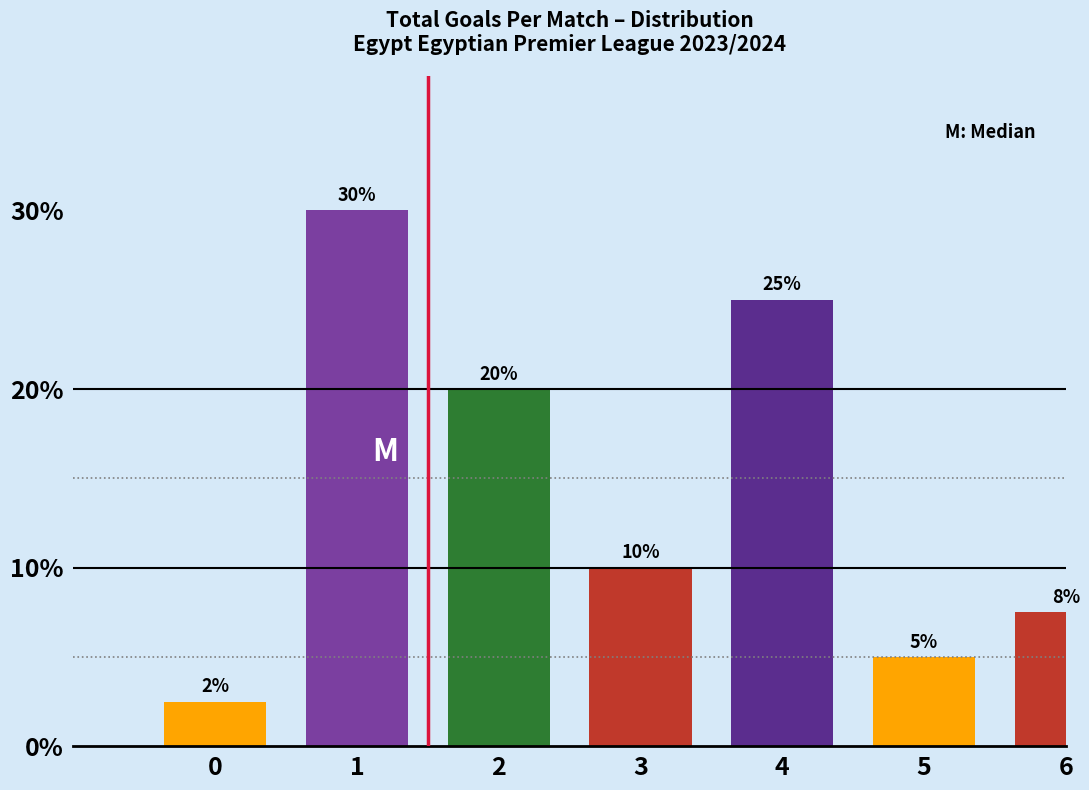

What value does the data have at 5?

5.0